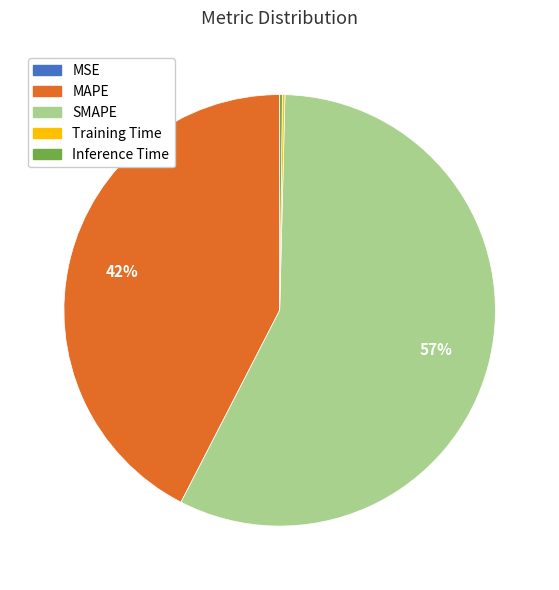

To the nearest percent, what is the average slice percentage?

20%